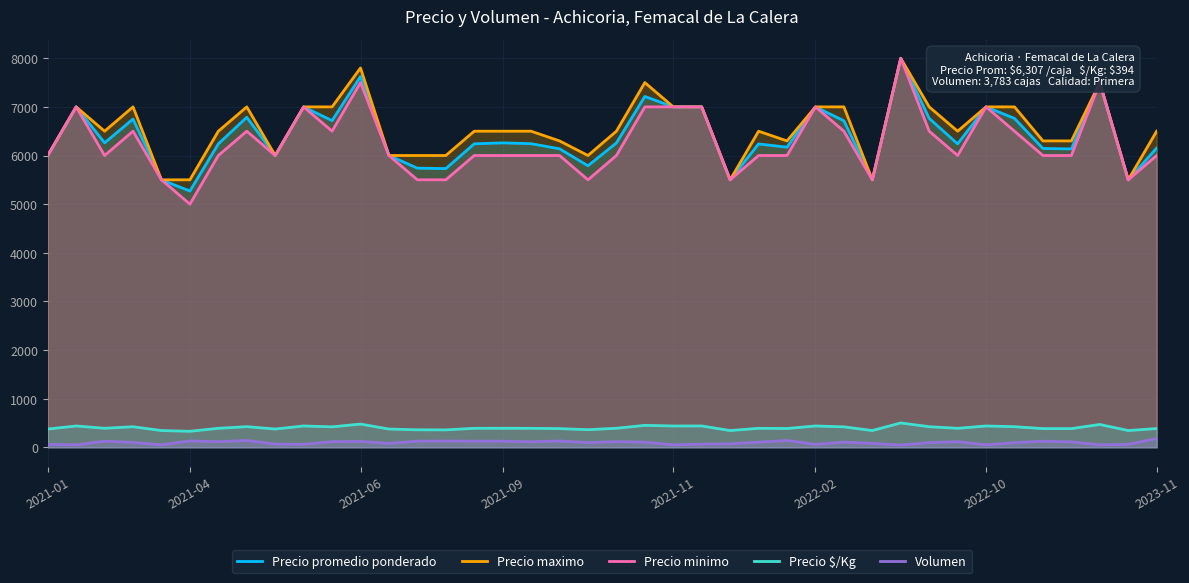

What is the maximum value shown in the chart?

8000